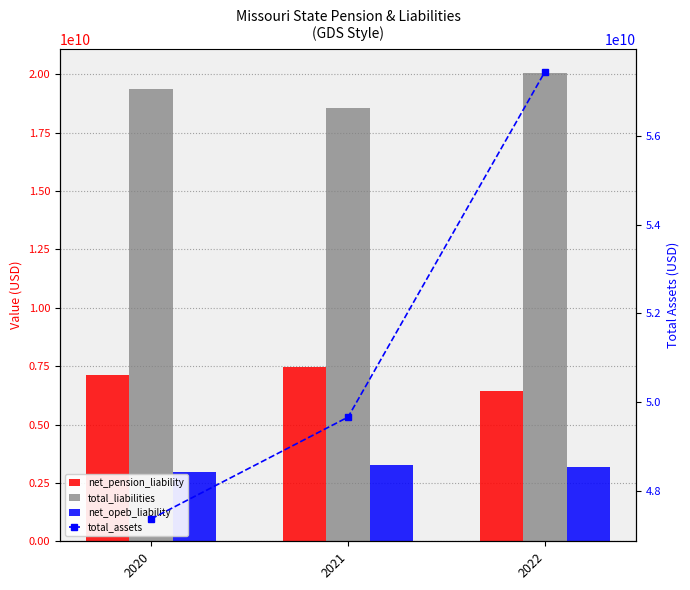

At which category is the sum across all series the highest?

2022